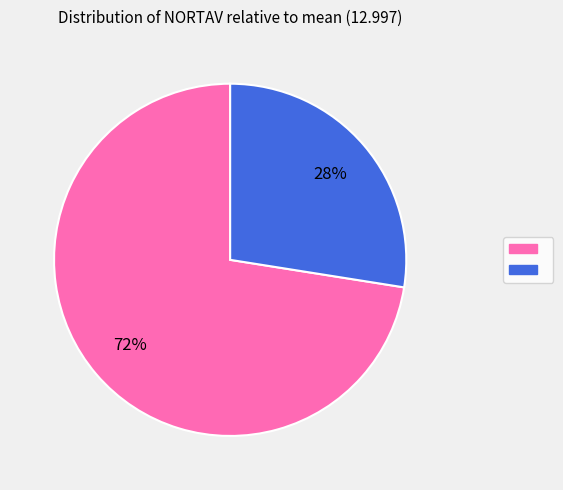

Is there a majority slice in this chart?

Yes